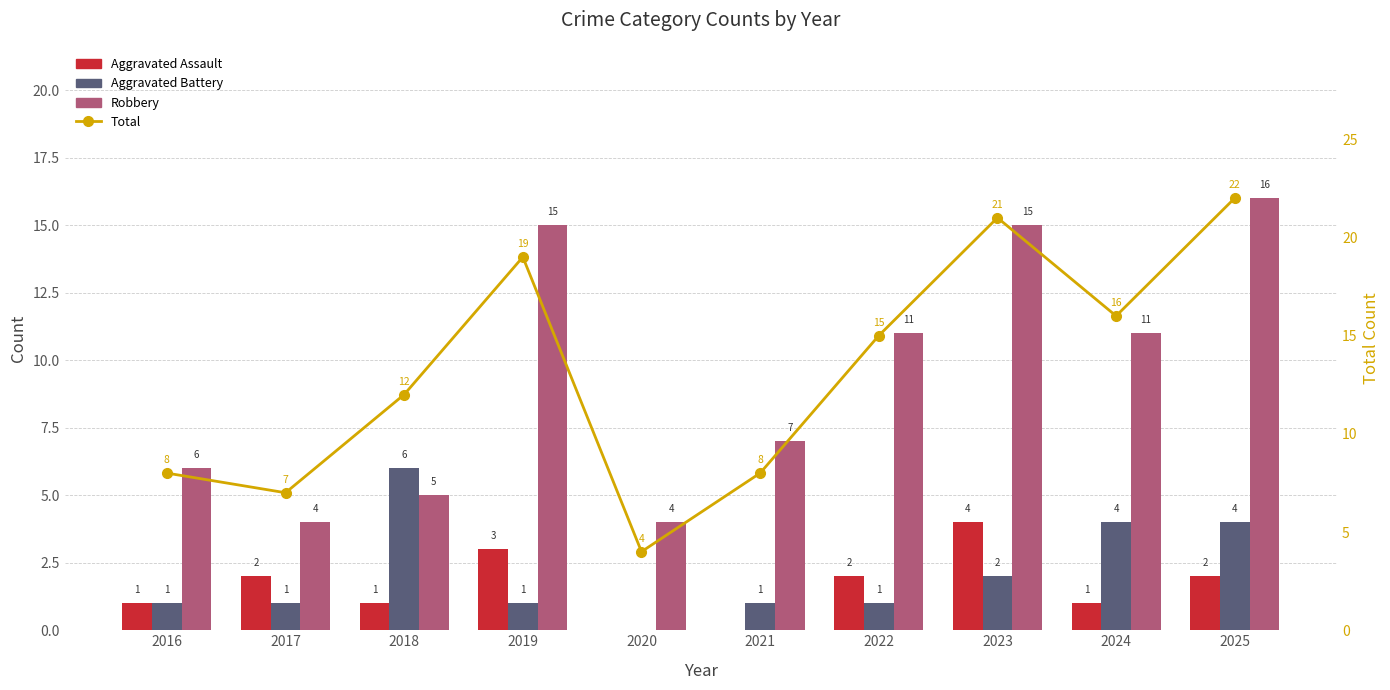

Which label corresponds to the smallest value in the chart?

2020